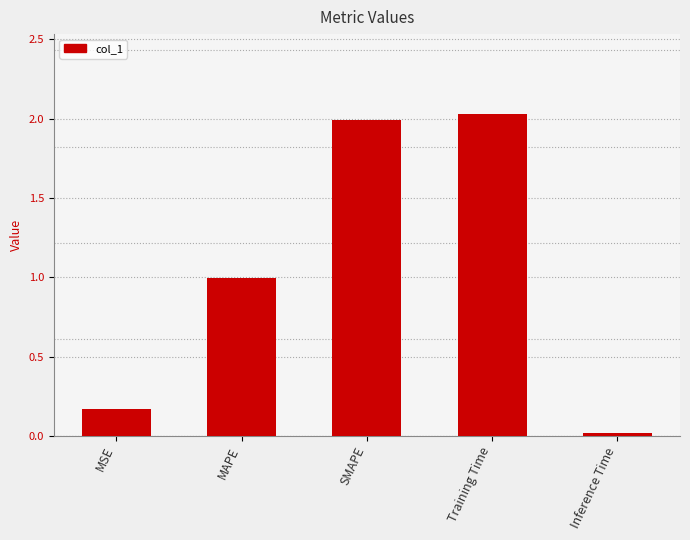

Rank the categories by value from lowest to highest.

Inference Time, MSE, MAPE, SMAPE, Training Time